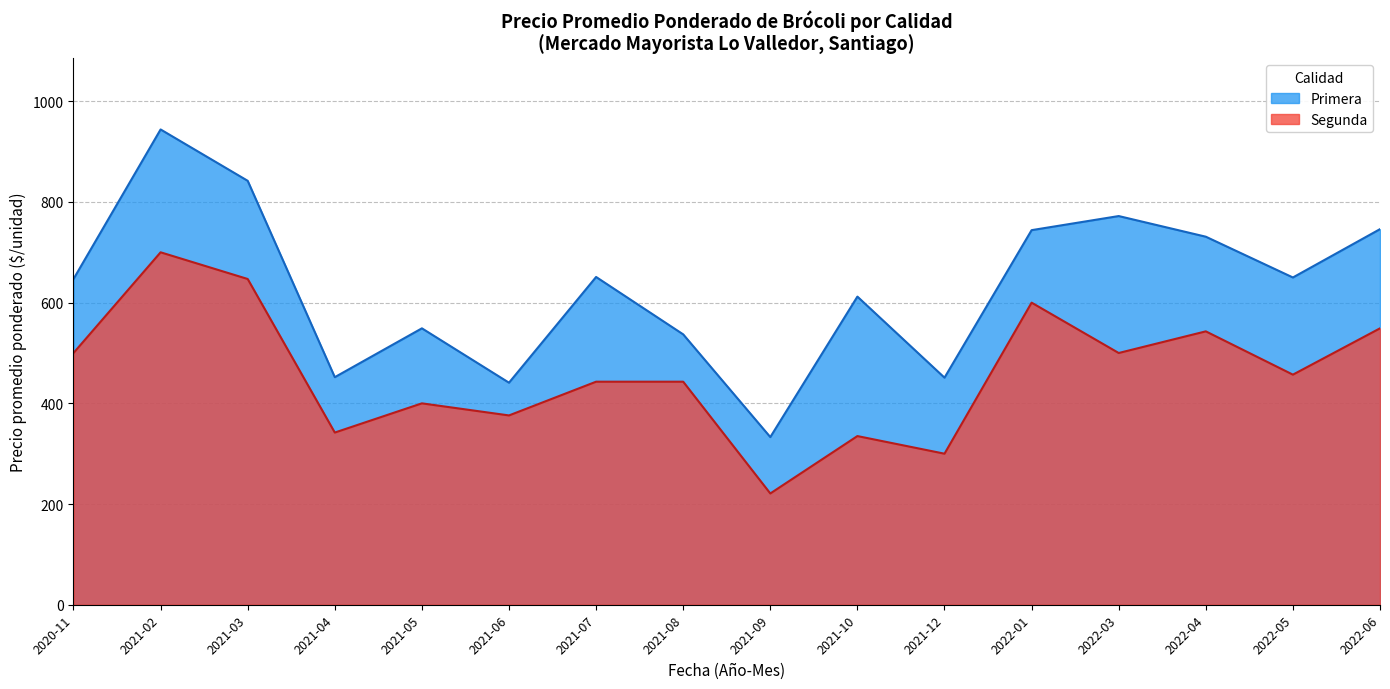

Does the chart display data point markers on the line(s)?

No